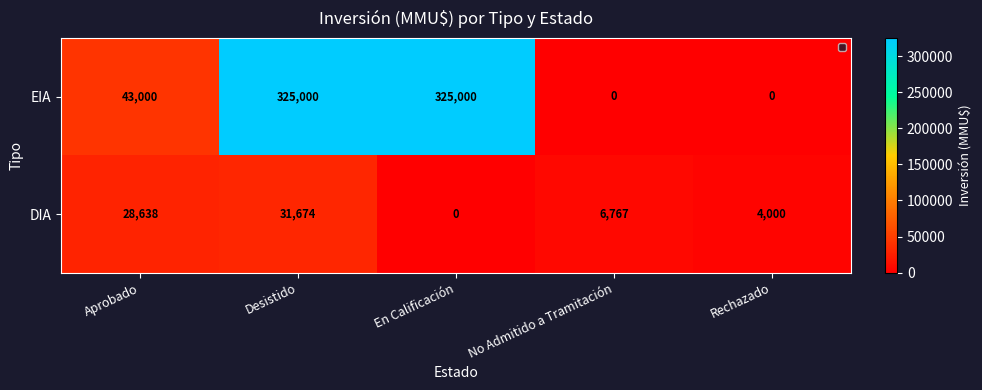

What is the spread (max minus min) of values at En Calificación?

325000